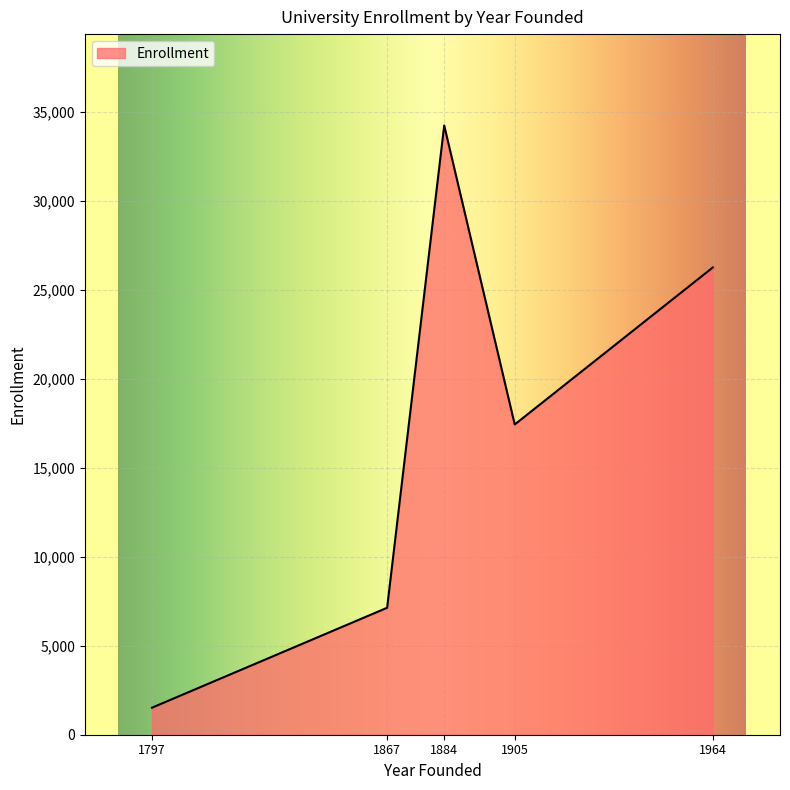

The value at 1867 is 364. True or false?

False